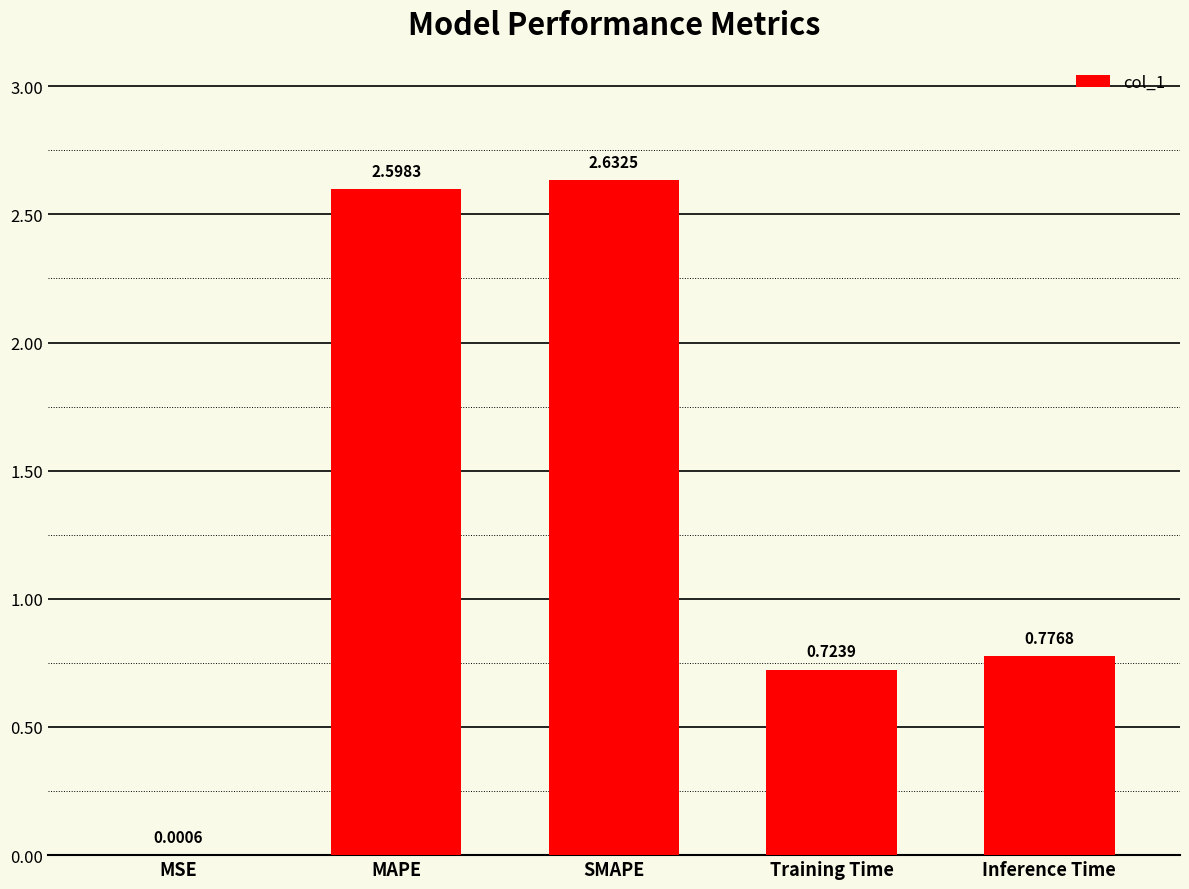

Approximately how many times larger is the value at Training Time compared to SMAPE?

0.3